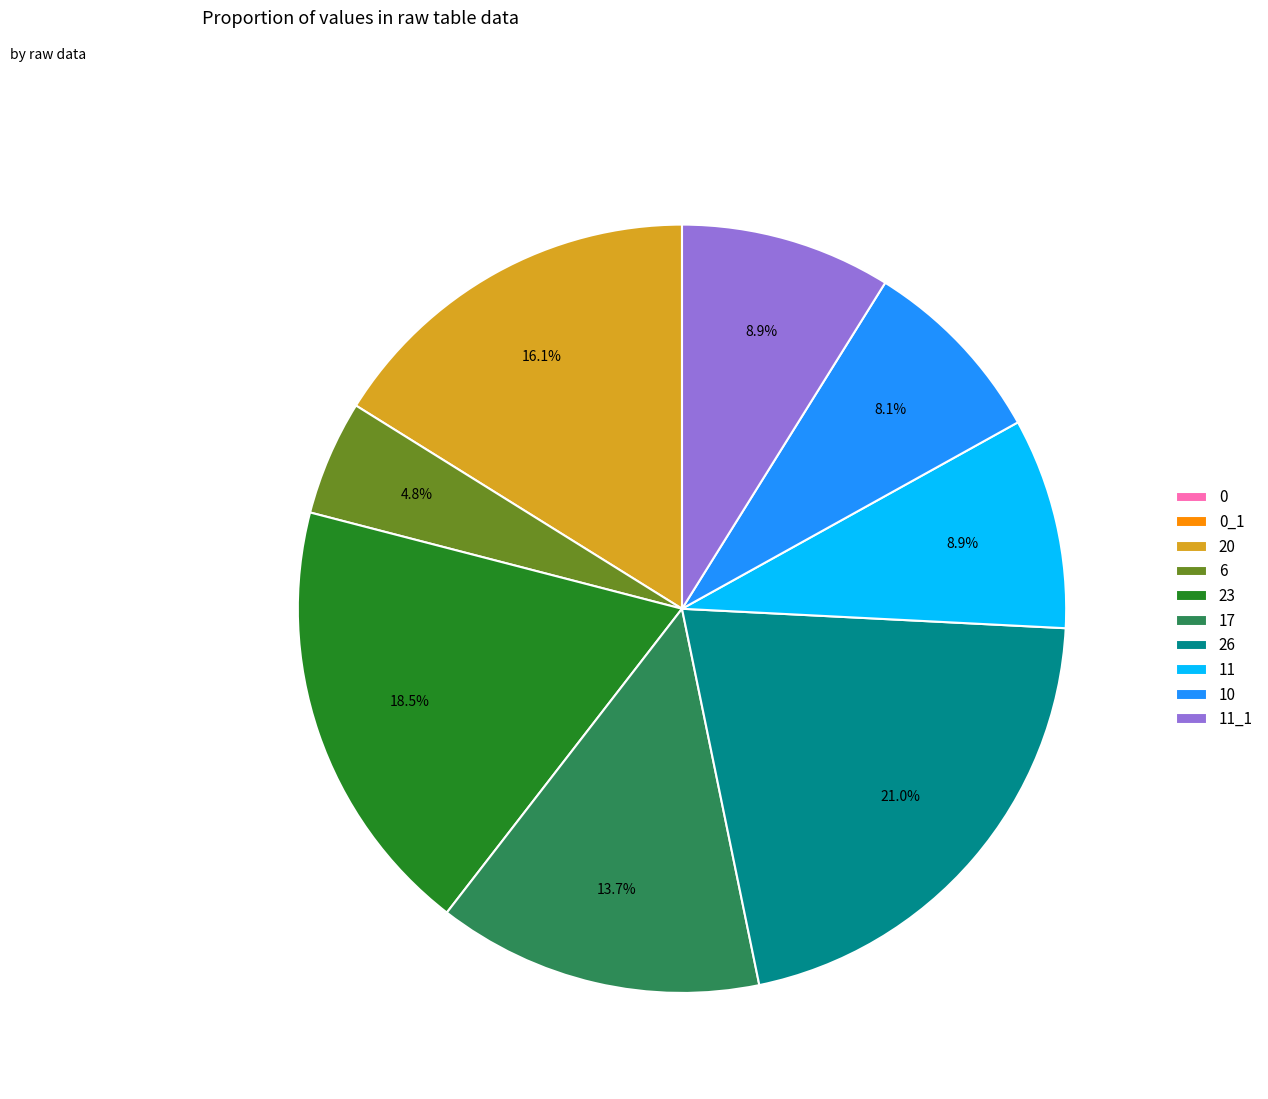

Is 6 the majority of the pie?

No